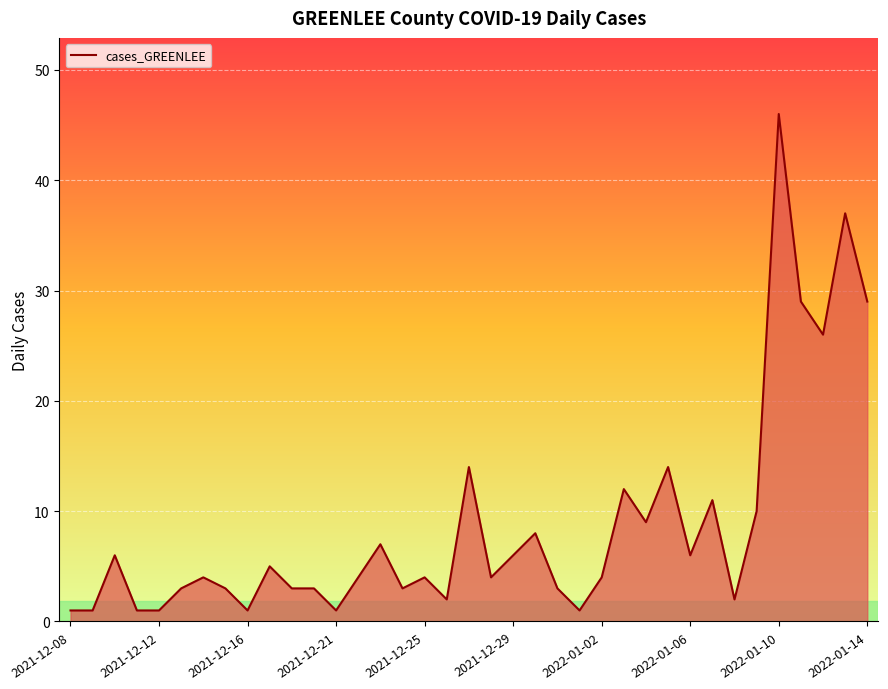

Is it true that the value at 2022-01-06 is 2?

False